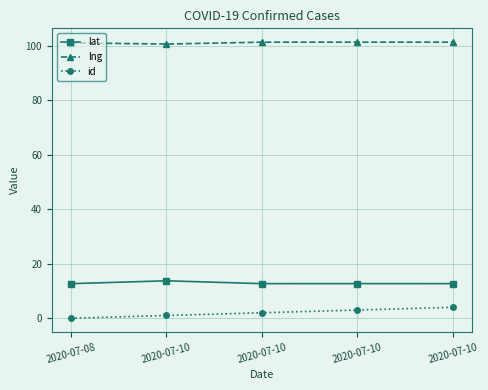

Count the number of categories in the chart.

5